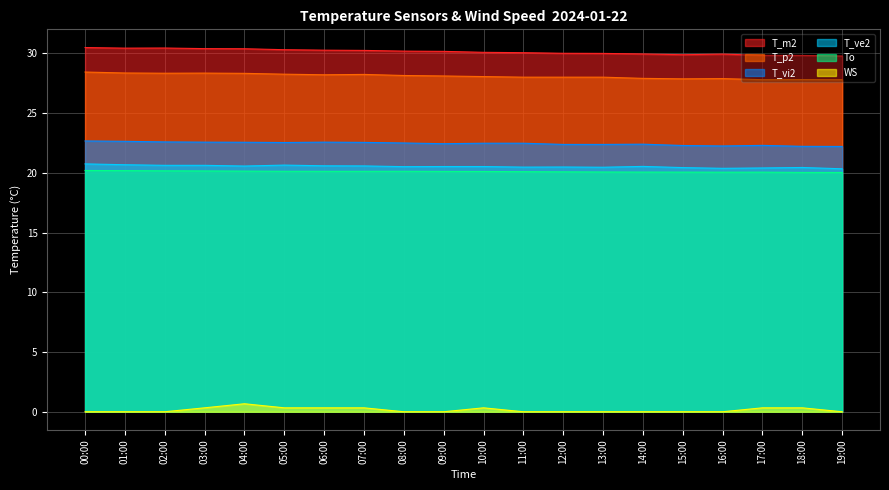

Where is the first local maximum for T_vi2?

06:00